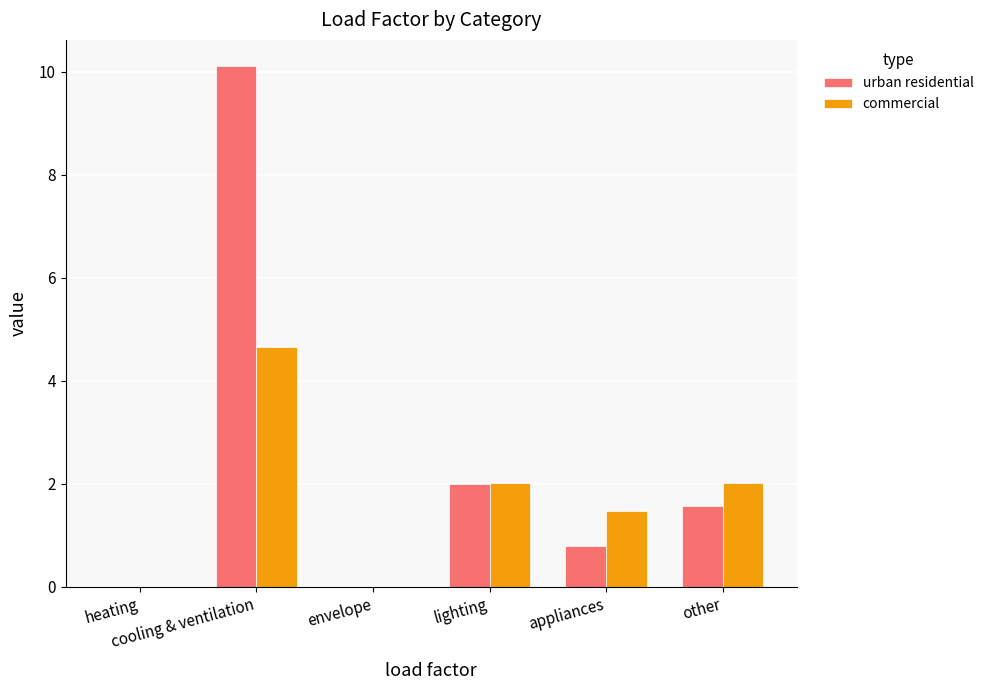

At which category is the sum across all series the highest?

cooling & ventilation